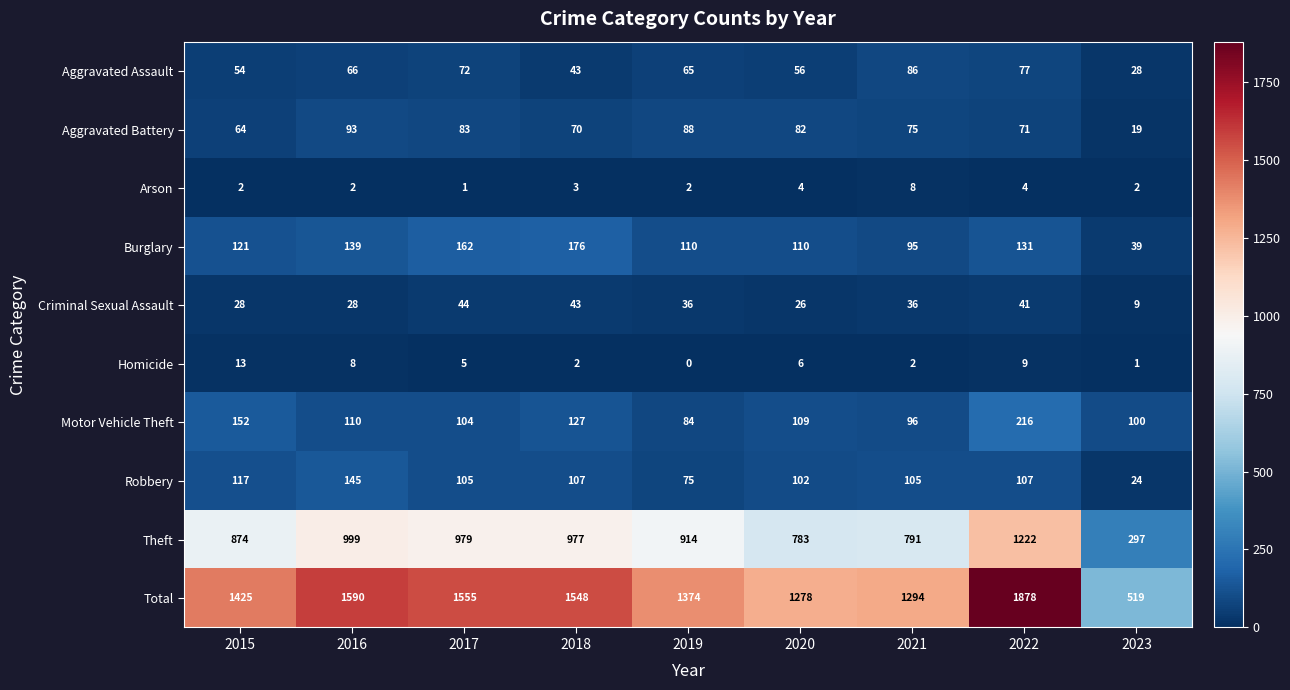

Is it true that Robbery equals 33 at 2023?

False